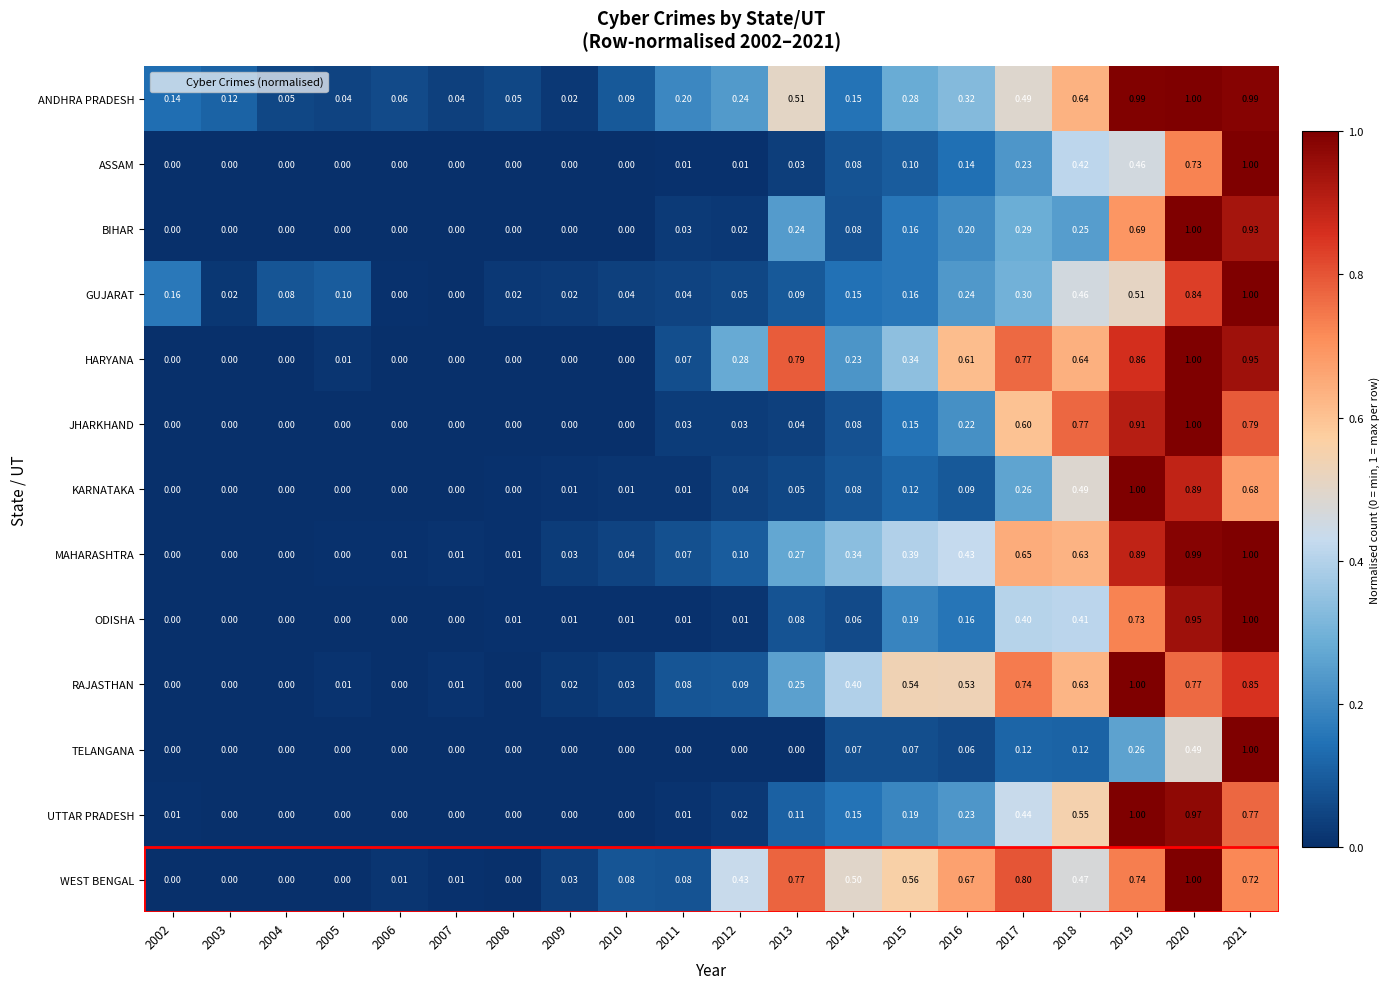

How many categories are shown in the chart?

20